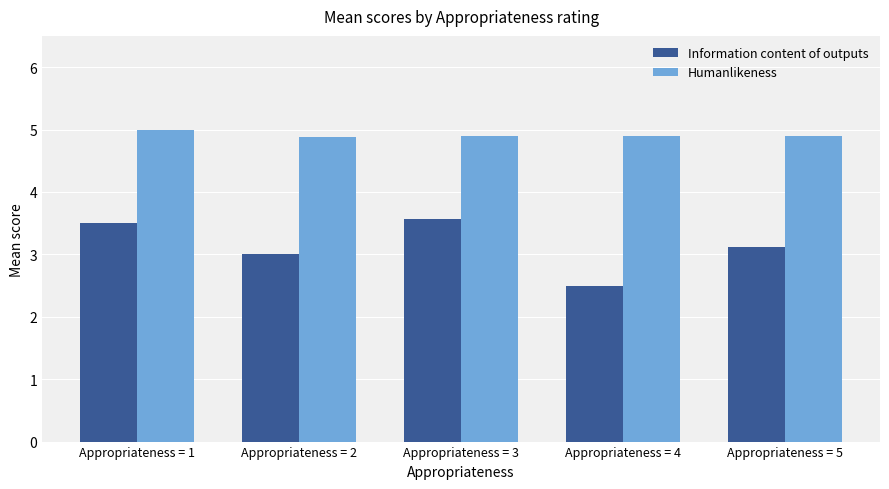

How many data points does each series have?

5